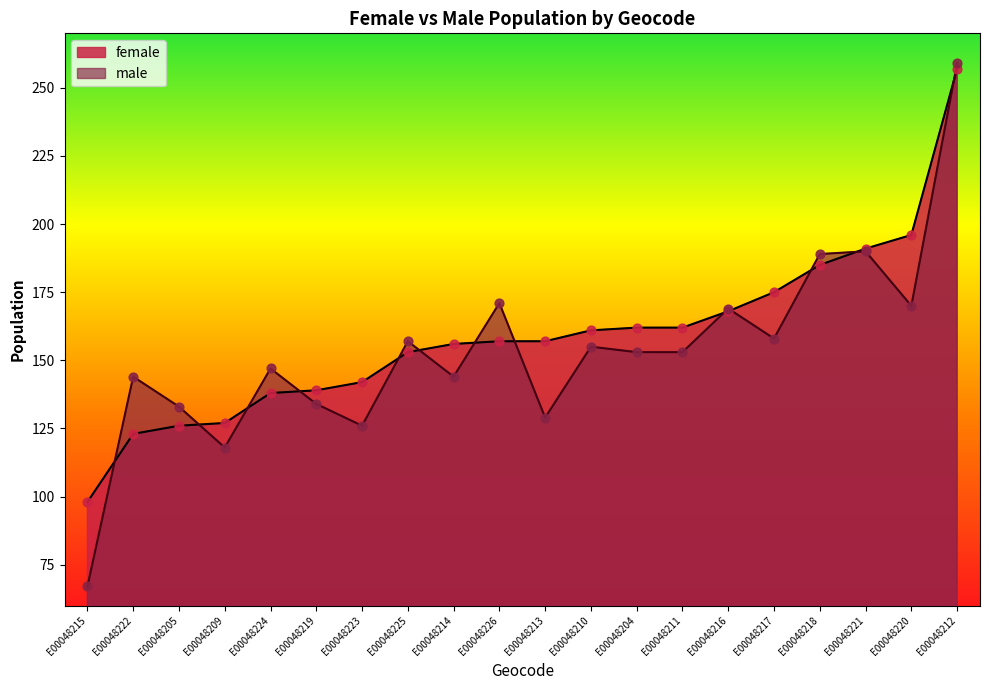

What is the total value across all series at E00048223?

268